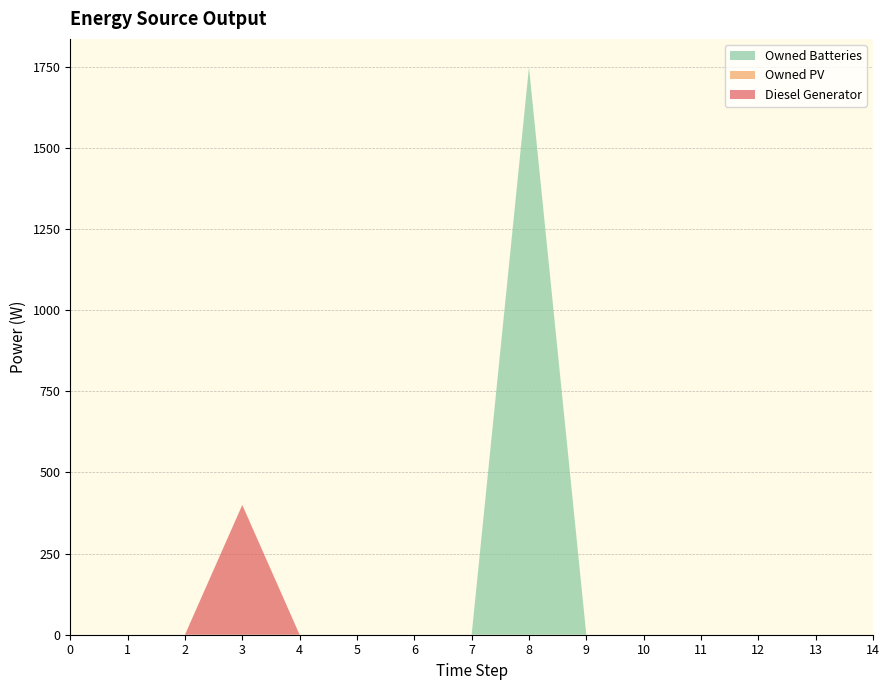

Reading left to right, list all the values displayed in this chart.

Diesel Generator: 0=0	1=0	2=0	3=400	4=0	5=0	6=0	7=0	8=0	9=0	10=0	11=0	12=0	13=0	14=0
Owned PV: 0=0	1=0	2=0	3=0	4=0	5=0	6=0	7=0	8=0	9=0	10=0	11=0	12=0	13=0	14=0
Owned Batteries: 0=0	1=0	2=0	3=0	4=0	5=0	6=0	7=0	8=1749	9=0	10=0	11=0	12=0	13=0	14=0